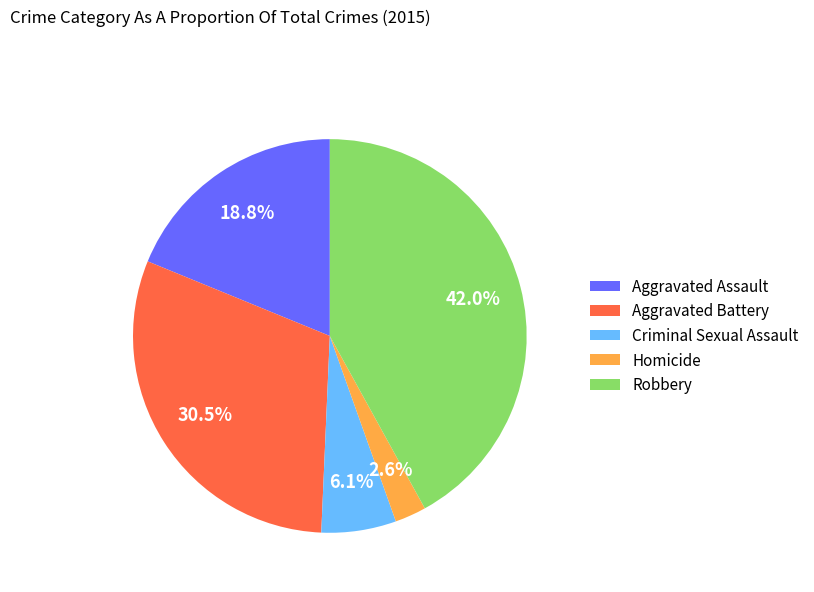

What is the ratio of the value at Criminal Sexual Assault to the value at Aggravated Assault?

0.3